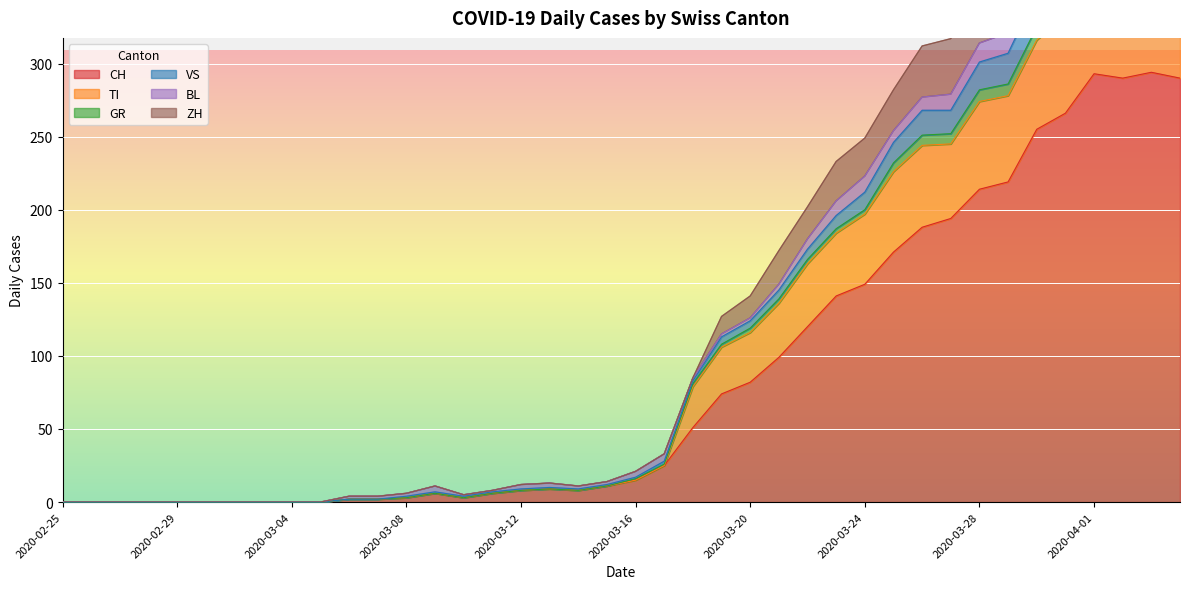

What position from the left is 2020-03-05?

10